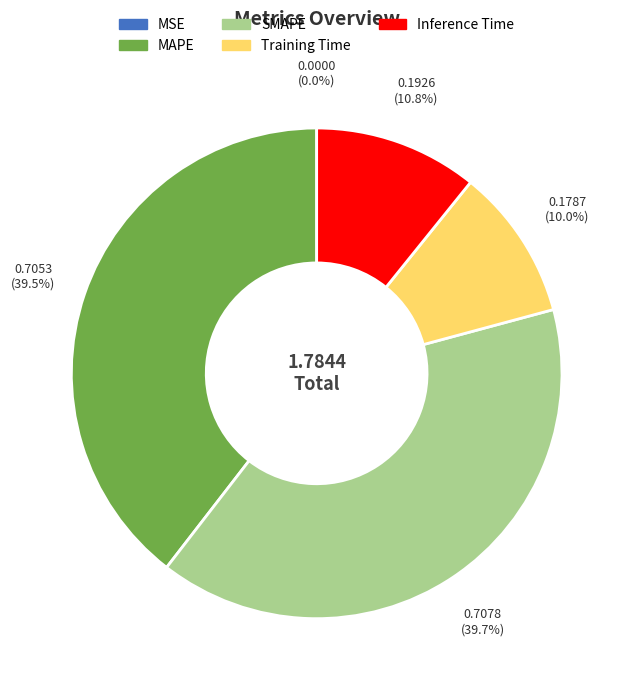

To the nearest percent, what is the average slice percentage?

20%